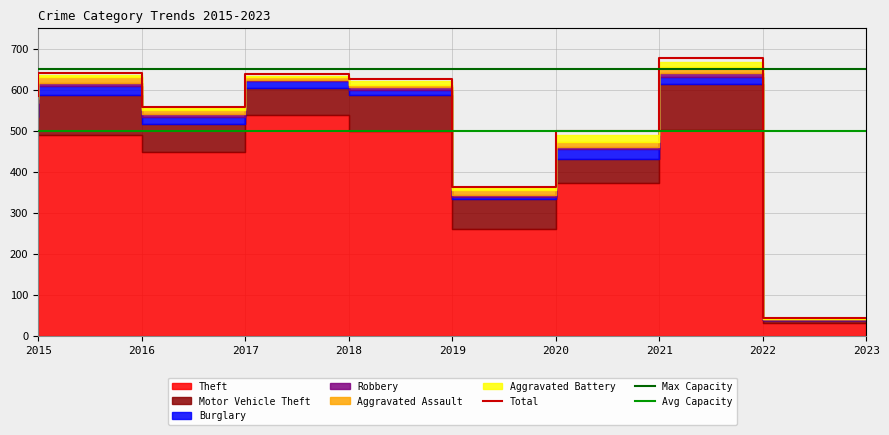

What is the lowest value of the Total series?

42